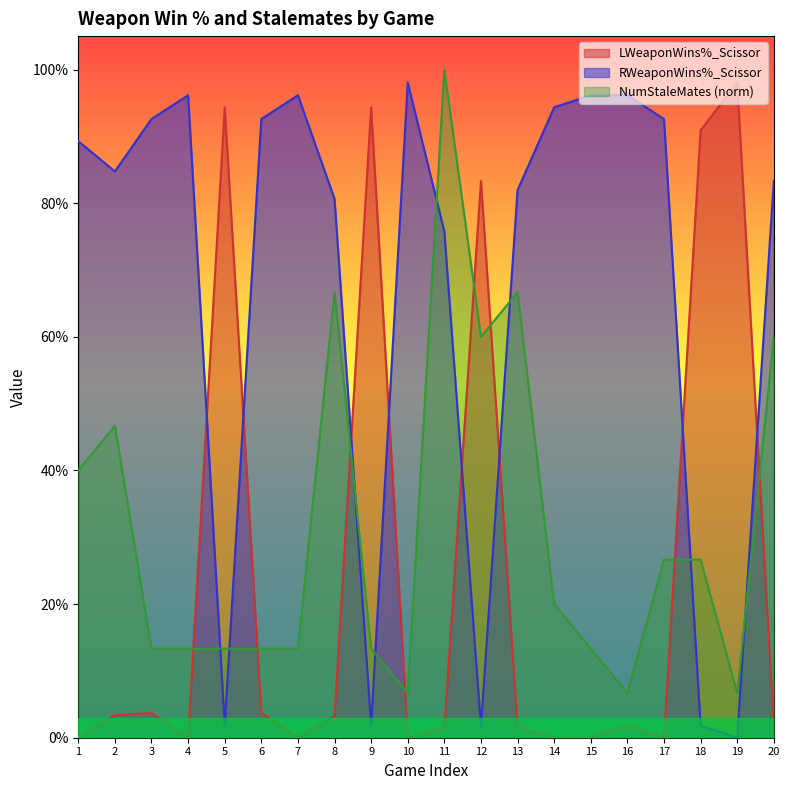

The value of RWeaponWins%_Scissor at 17 is 1.3. True or false?

False